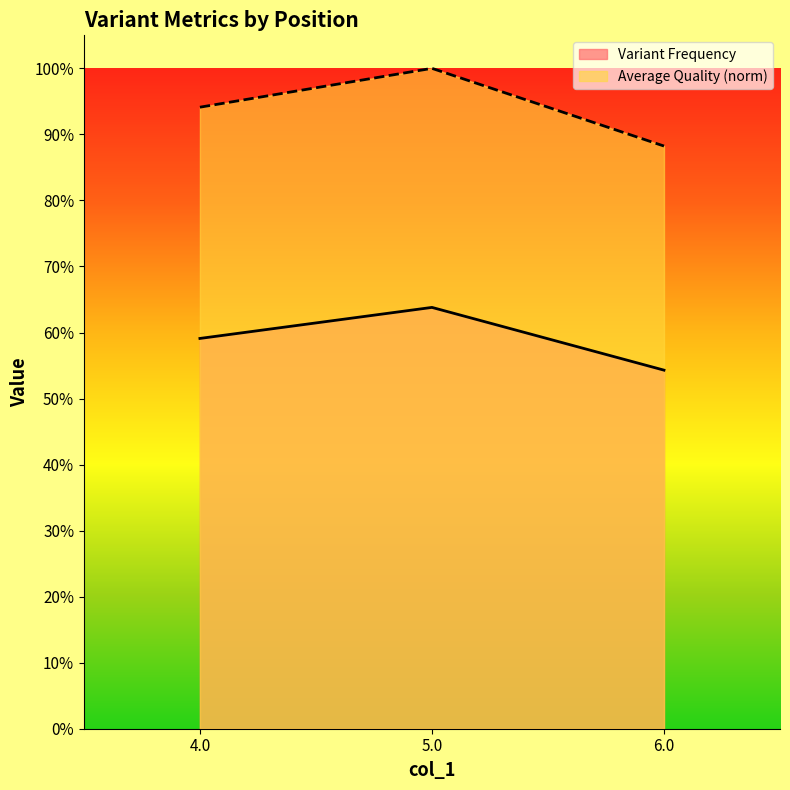

Where is Average Quality nearest to the value 0?

6.0